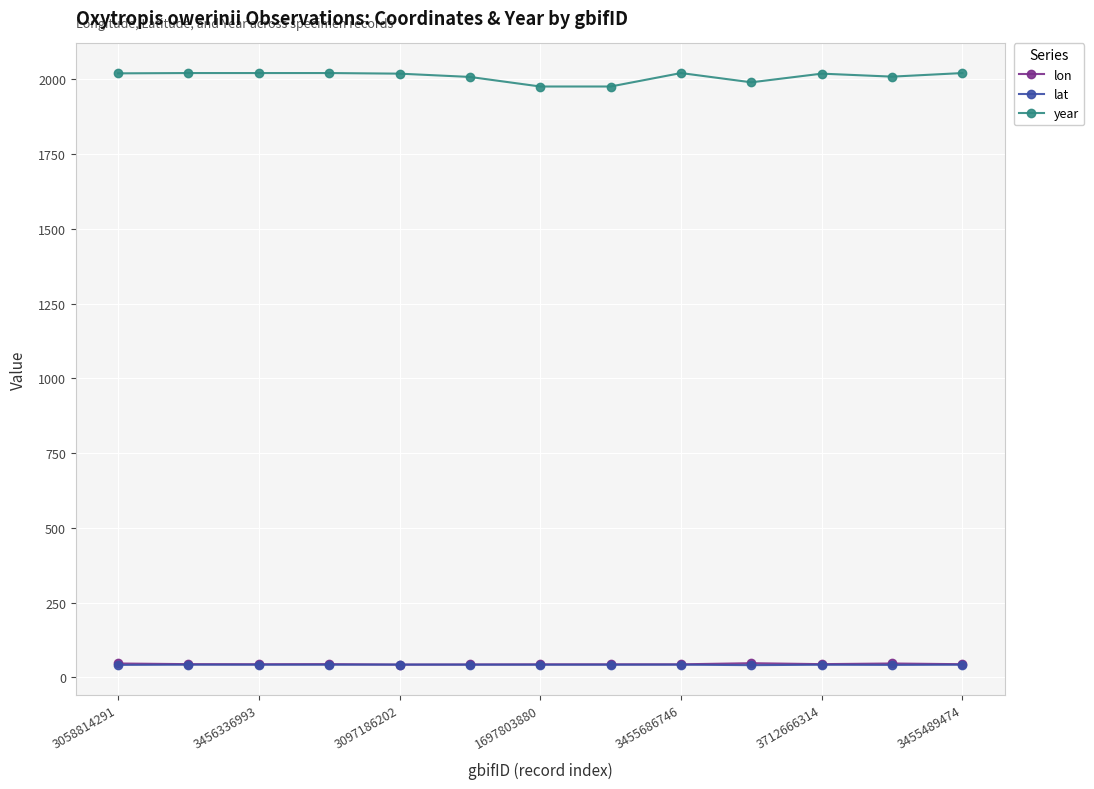

Which series has the largest total across all categories?

year